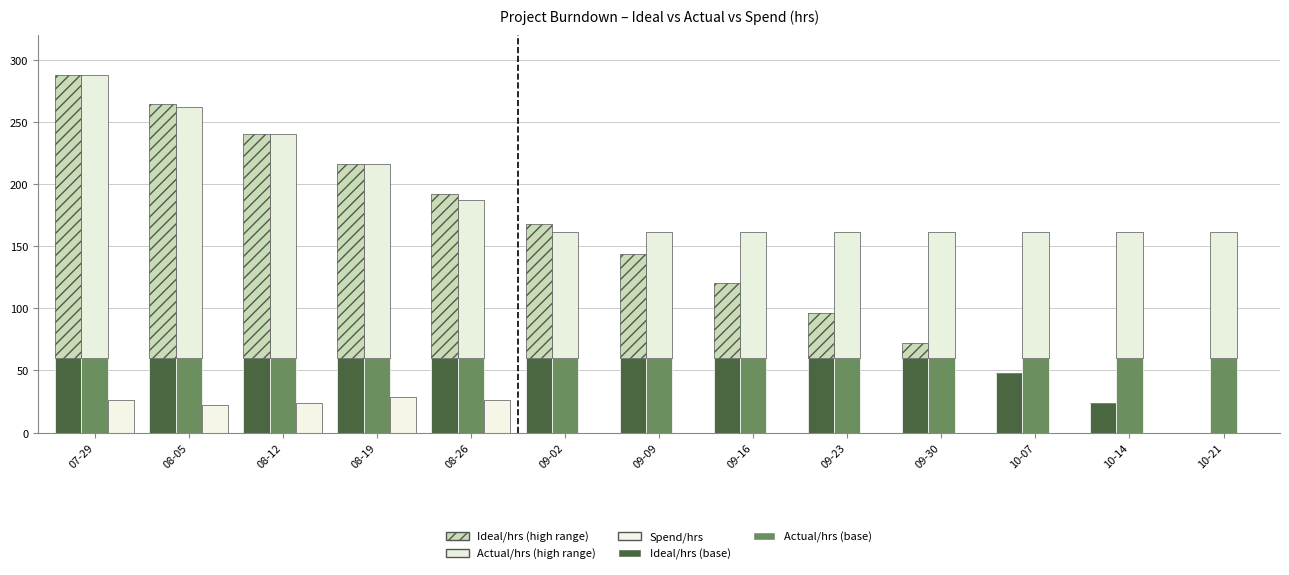

What is the label of the 13th bar from the left?

10-21